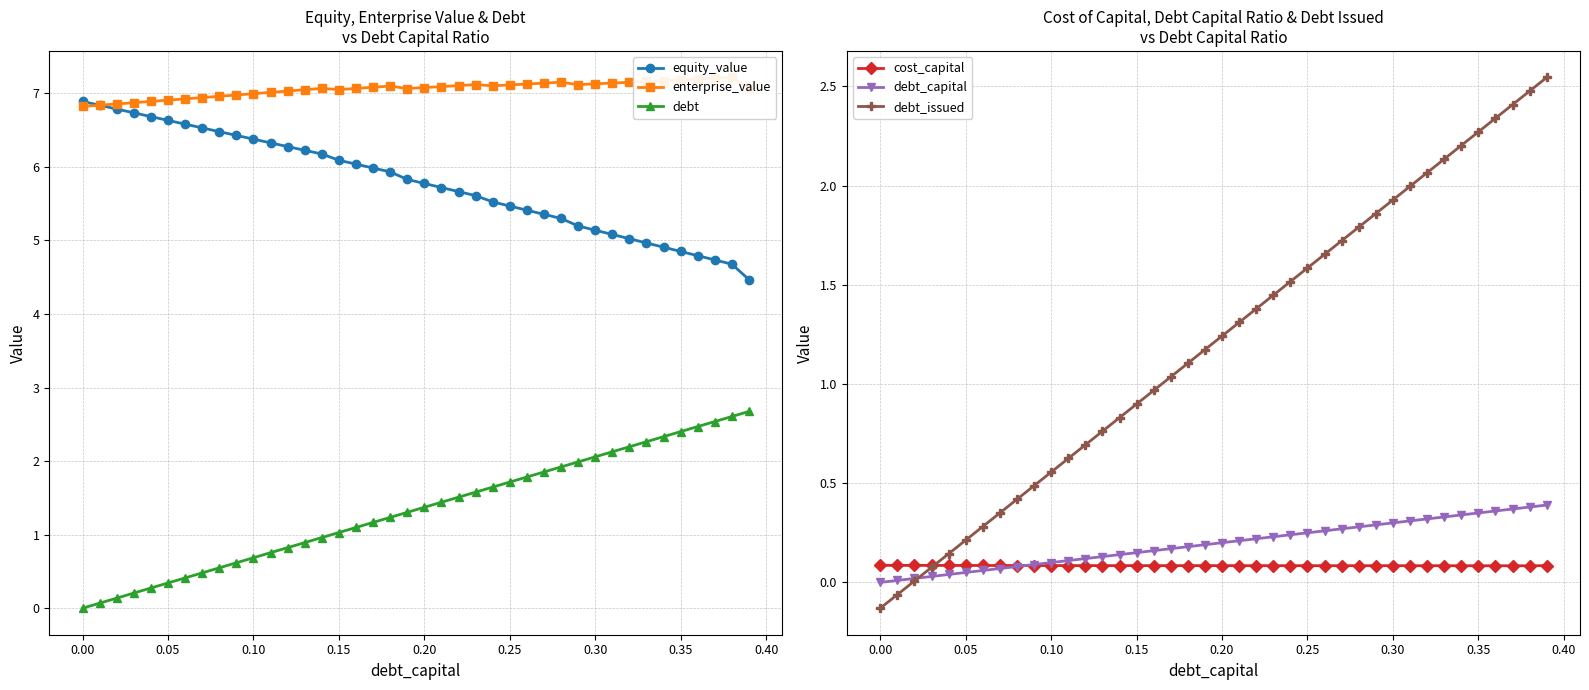

True or false: cost_capital has more than 0 interior local peaks.

True